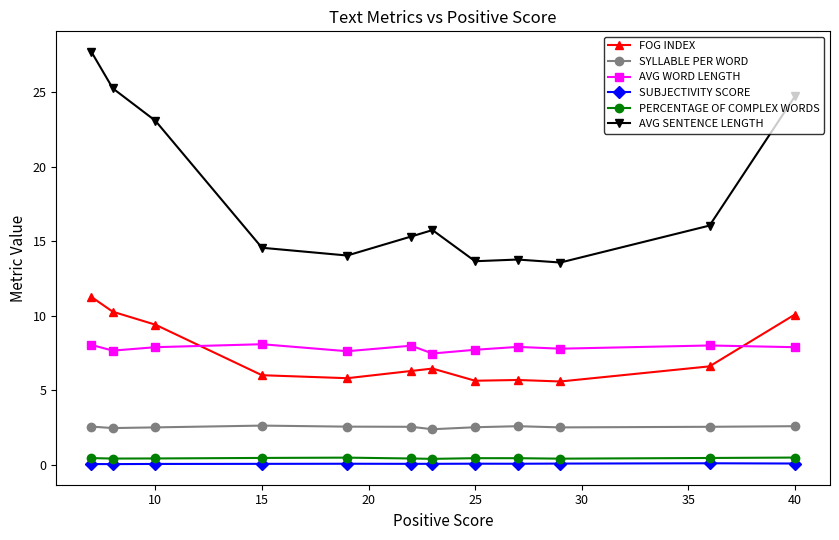

What is the value of the SYLLABLE PER WORD point at the 1st from the left?

2.6